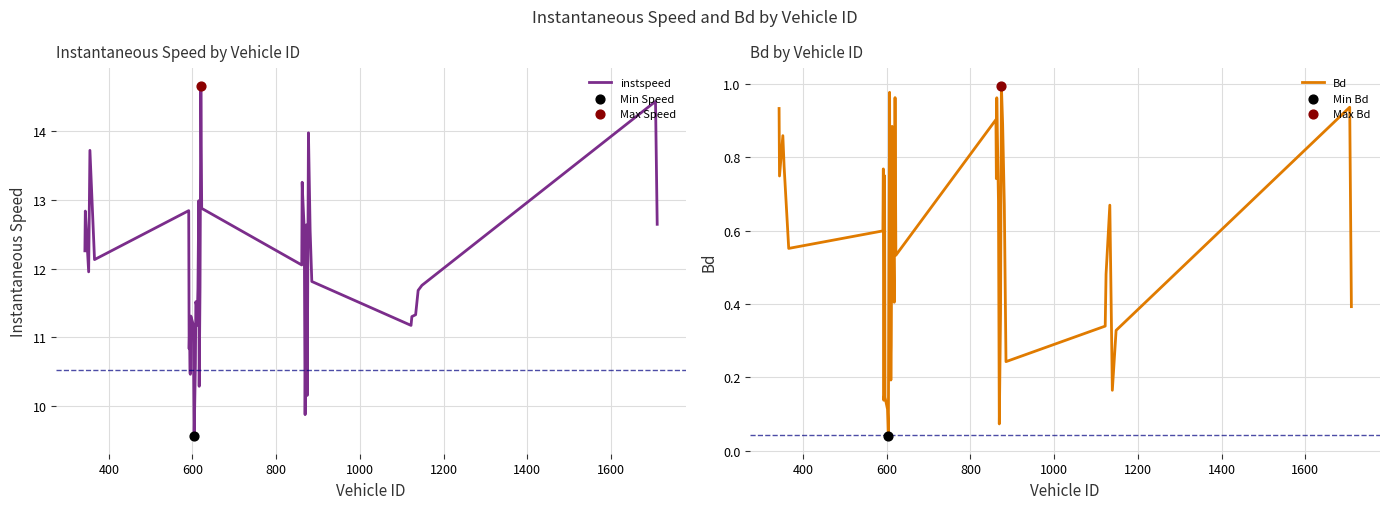

Which series has the largest total across all categories?

instspeed